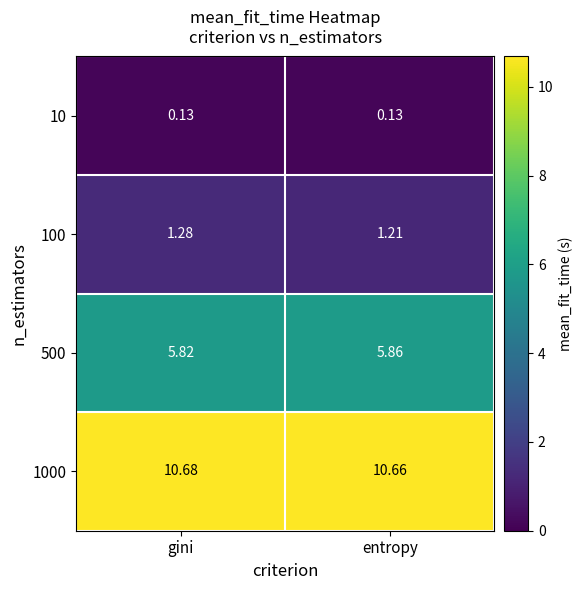

Between gini and entropy, which series saw the biggest shift?

100